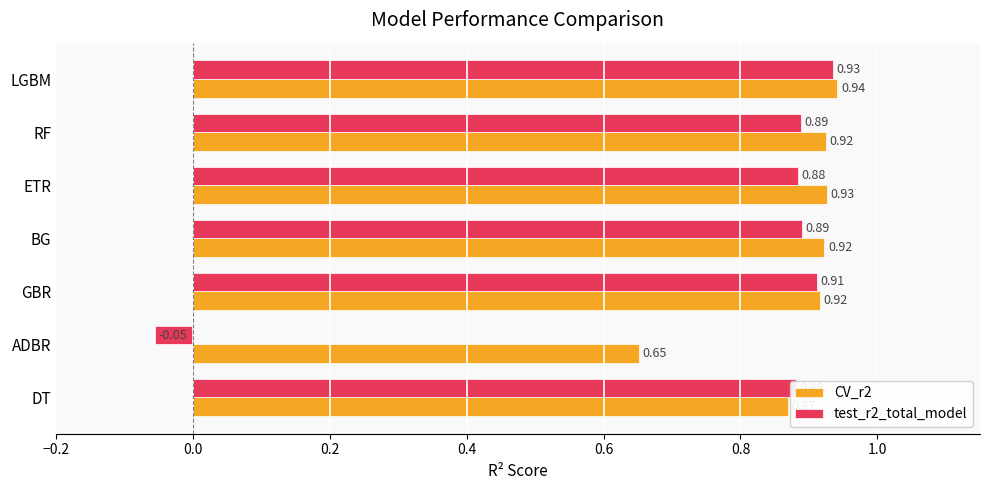

Which series has the largest range (max minus min)?

test_r2_total_model